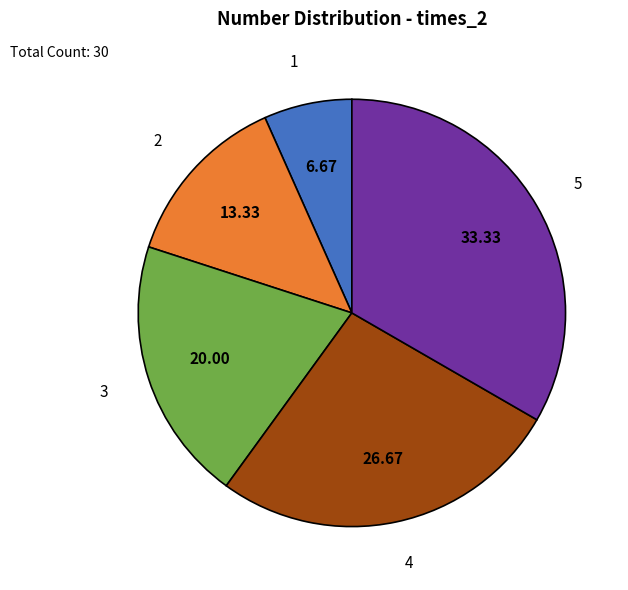

Is there a majority slice in this chart?

No